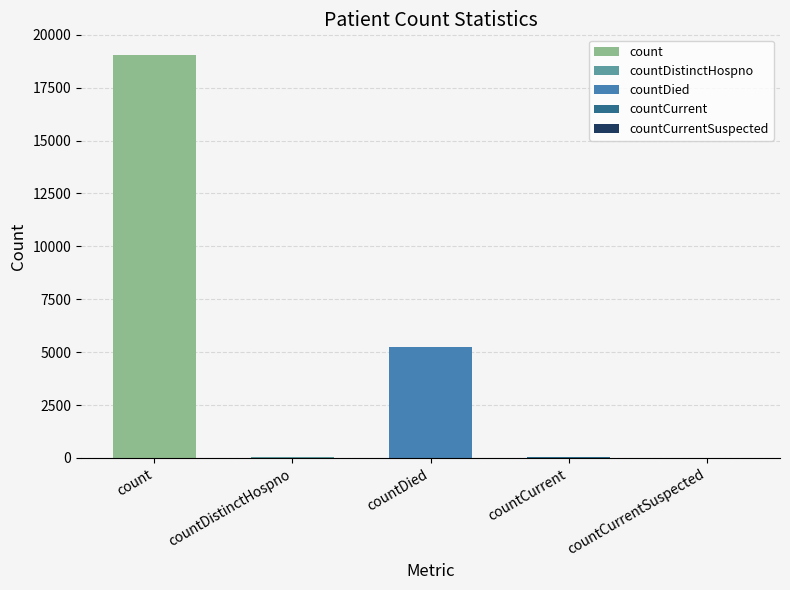

True or false: the data shows 90 at countCurrent.

False